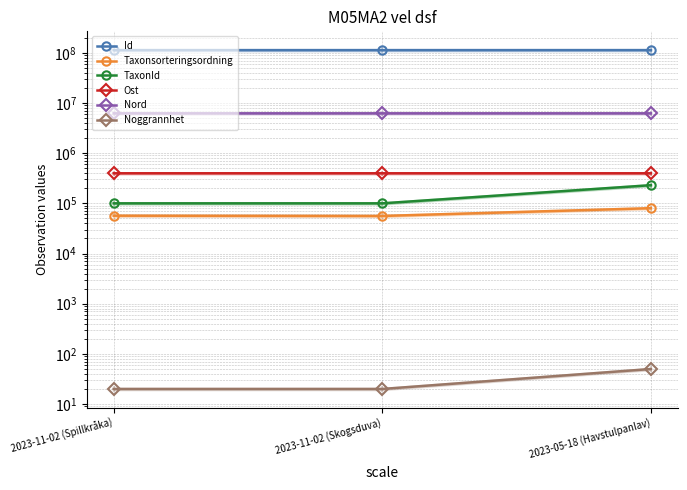

What is the value of the Ost point at the 3rd from the left?

397288